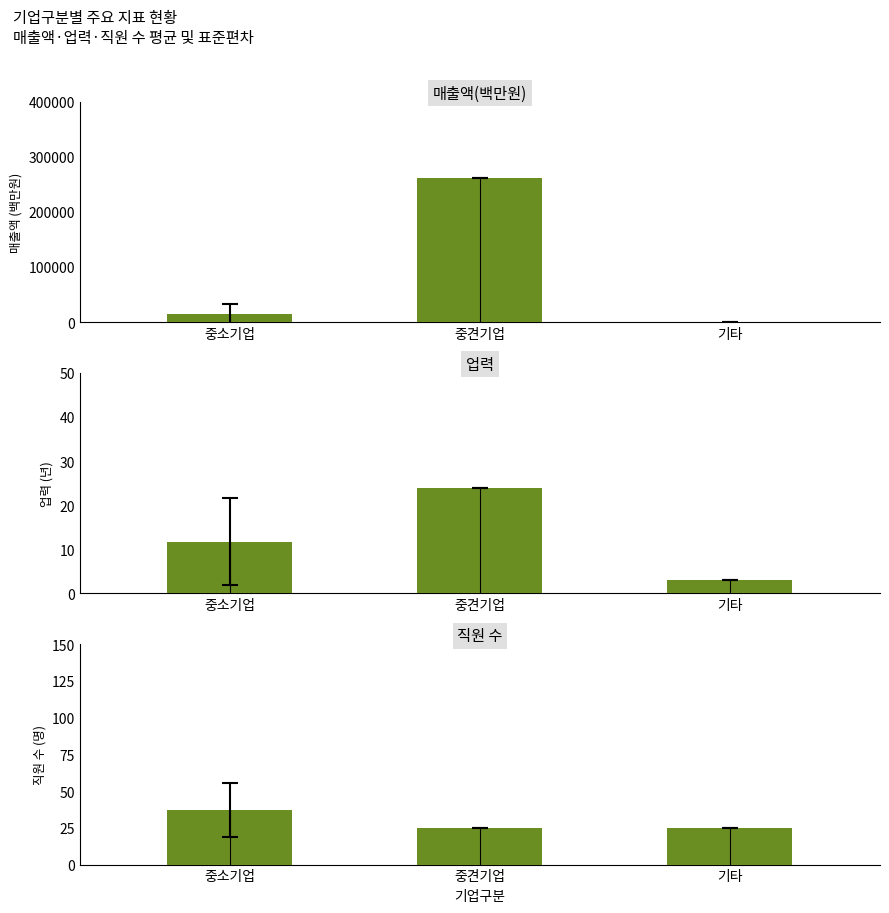

What is the label of the 2nd bar from the left?

중견기업